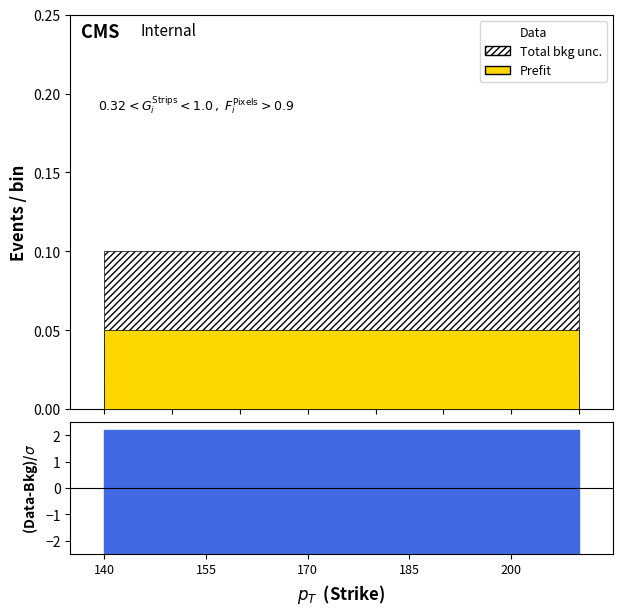

What is the maximum value for ratio?

2.2